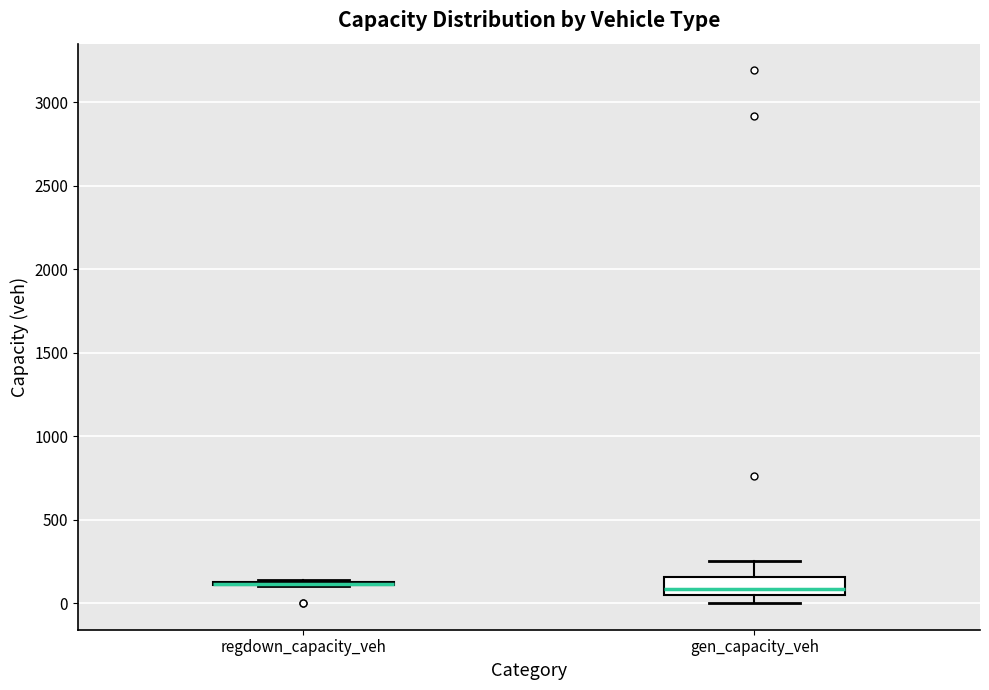

Comparing the boxes themselves (not the whiskers), which one is the tallest?

gen_capacity_veh